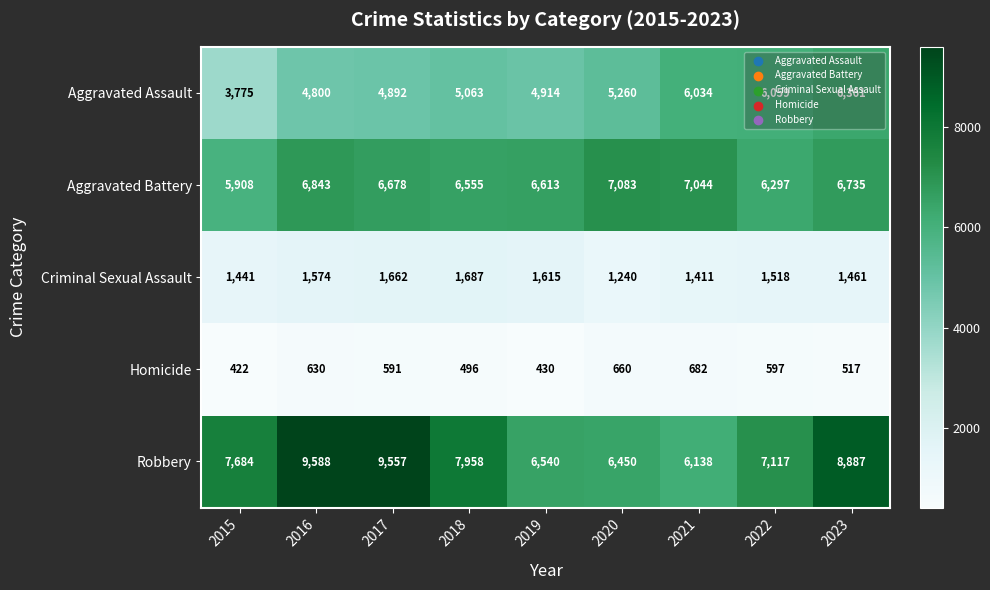

The value of Robbery at 2015 is 3914. True or false?

False